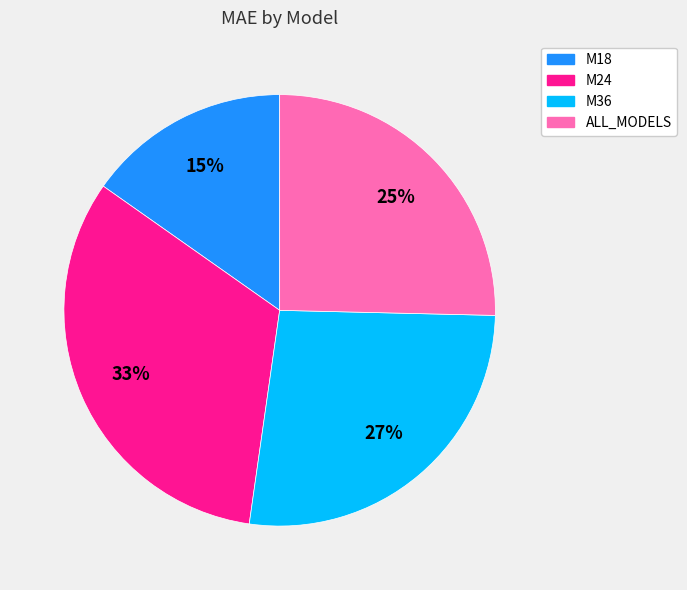

To the nearest percent, what is the combined percentage of M18 and M24?

48%